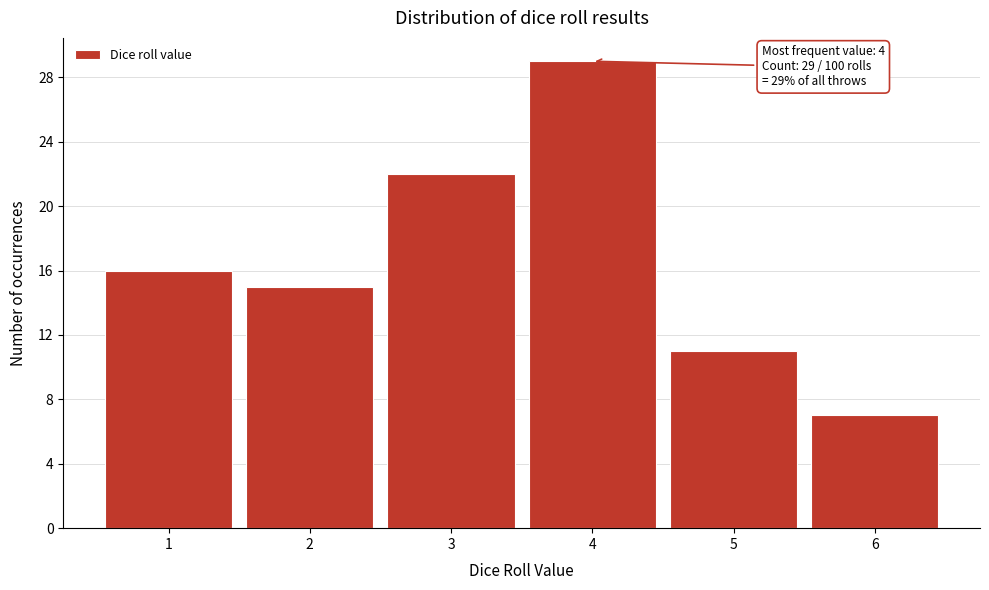

Reading left to right, list all the values displayed in this chart.

1=16	2=15	3=22	4=29	5=11	6=7